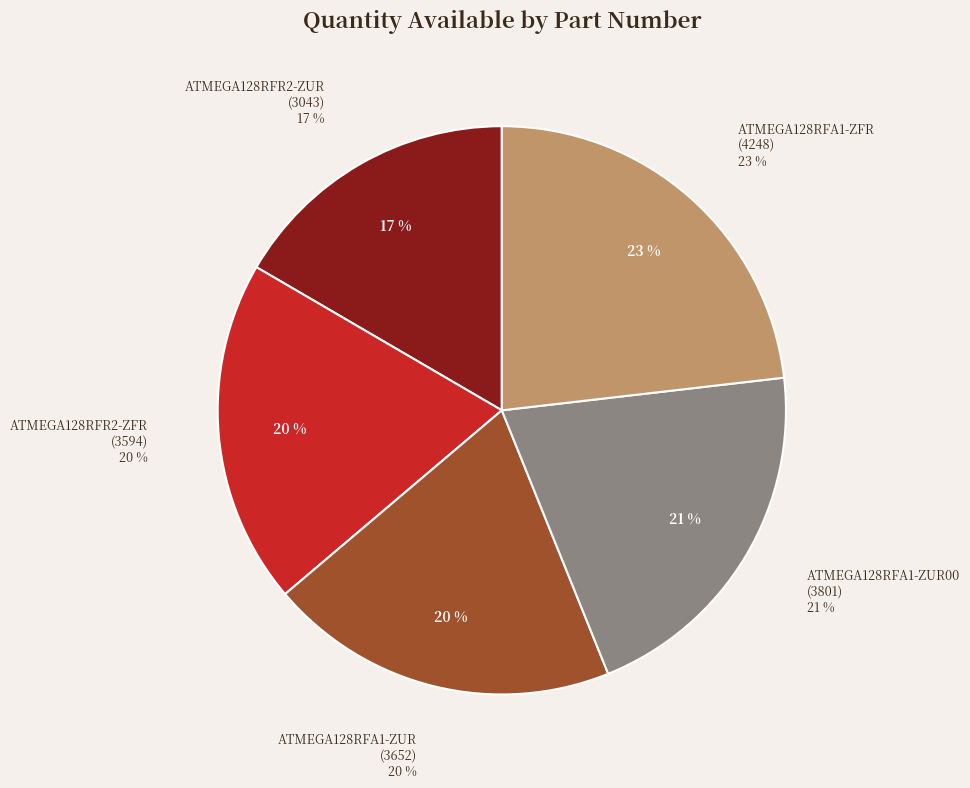

Approximately how many times larger is the value at ATMEGA128RFA1-ZUR compared to ATMEGA128RFR2-ZFR?

1.0